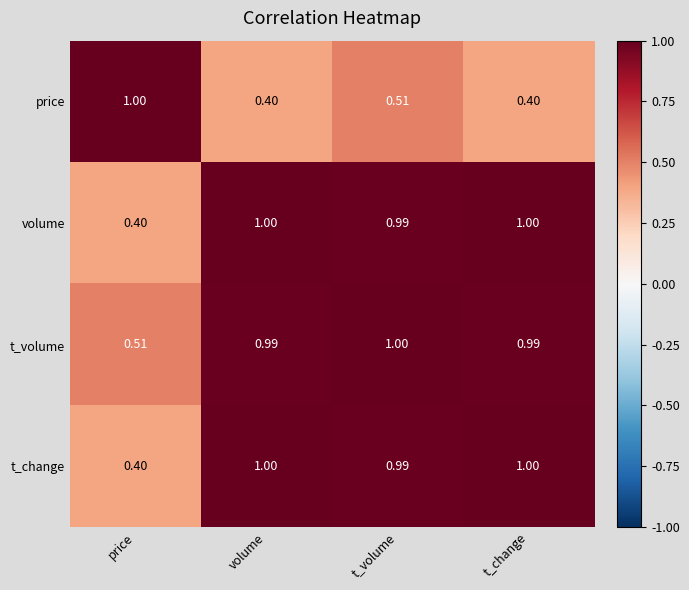

At which label is t_volume closest to 0?

price